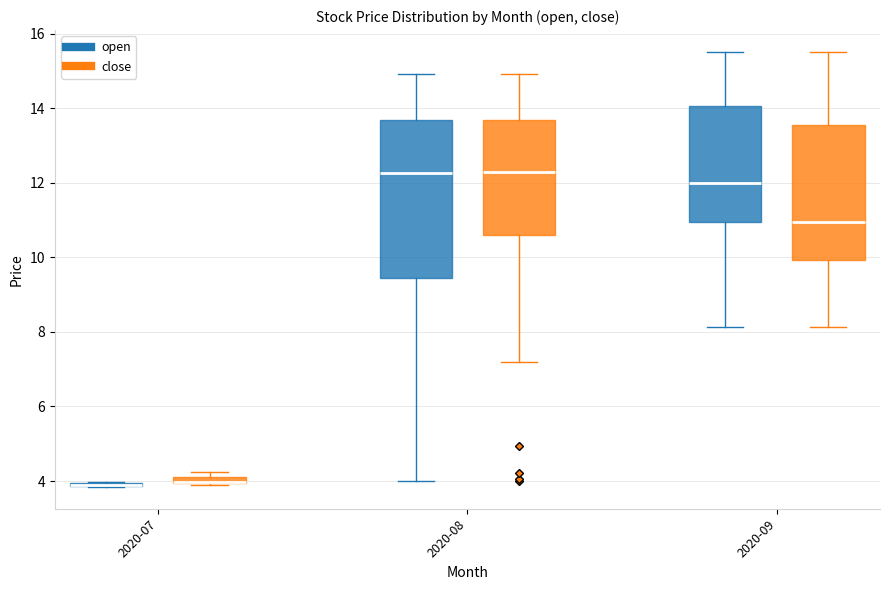

Where is the lower edge of the box for 2020-08 (open) on the y-axis? The values are not printed on the chart, so give them approximately, as read against the axis.

9.4